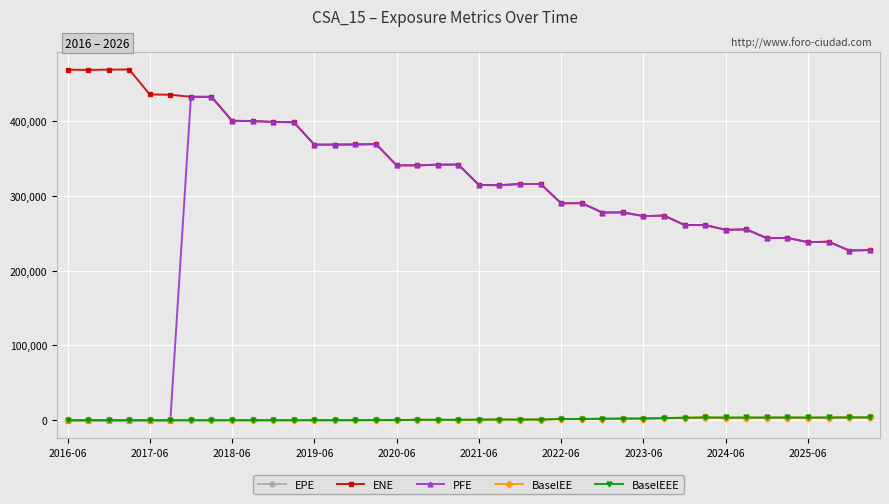

What is the value of the ENE point at the 35th from the left?

243253.0